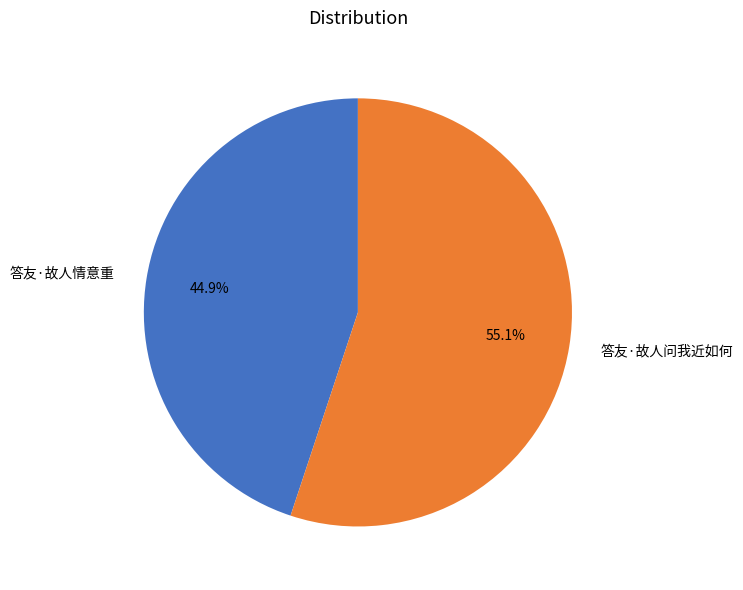

To the nearest percent, what is the difference between the largest and smallest slice percentages?

10%